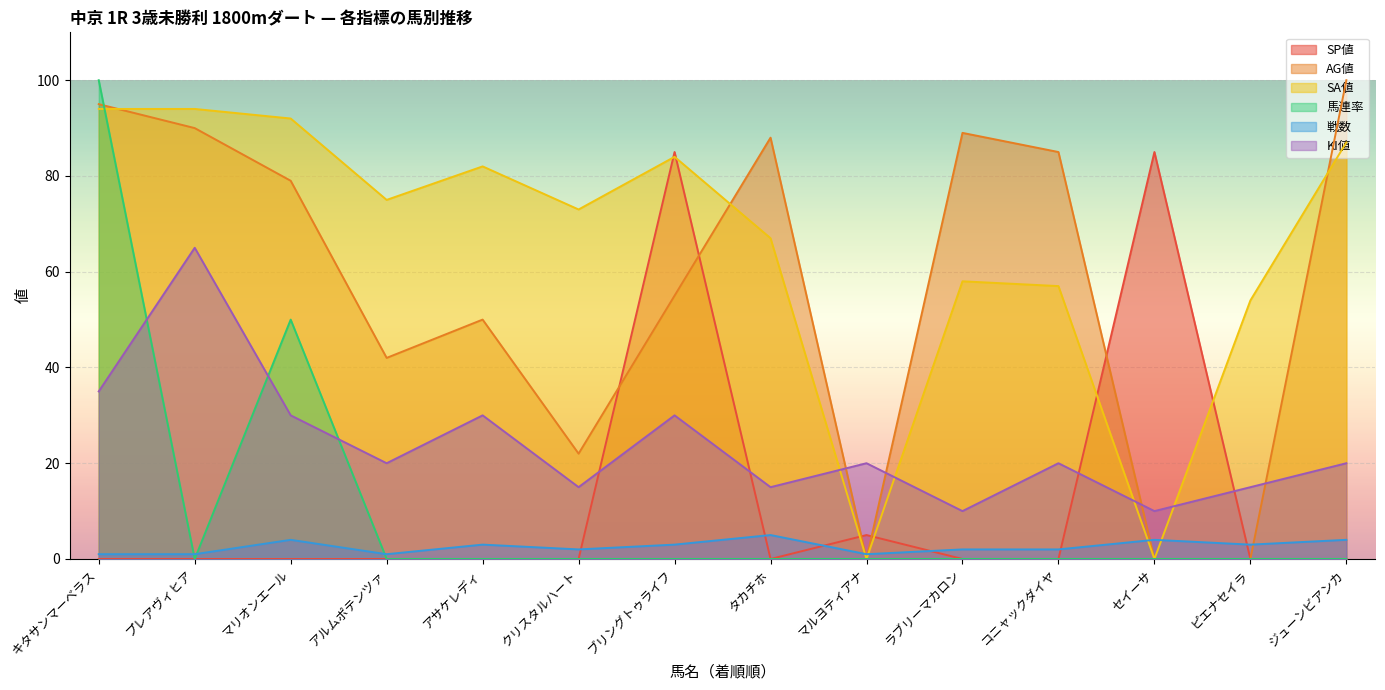

What are all the series names shown in the legend?

SP値, AG値, SA値, 馬連率, 戦数, KI値